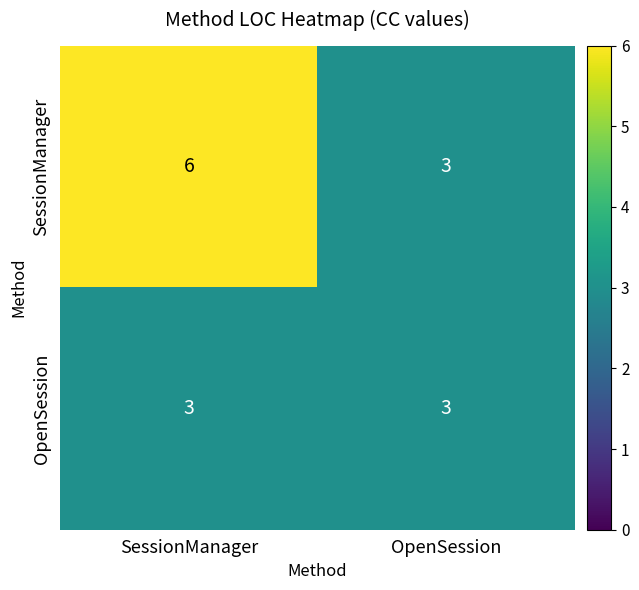

Is it true that OpenSession equals 5 at SessionManager?

False